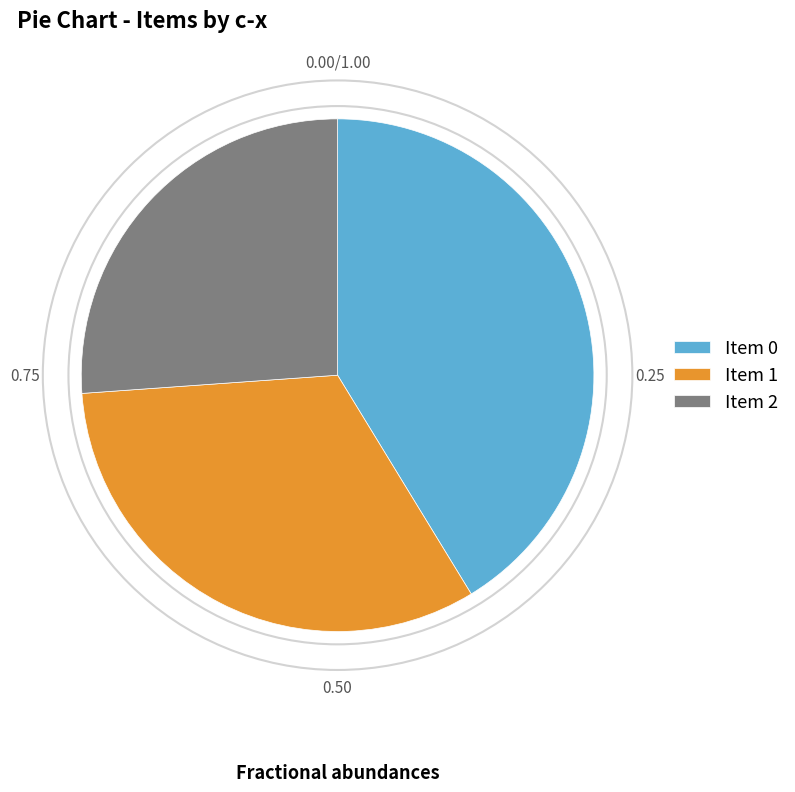

Which has a higher value, Item 2 or Item 1?

Item 1